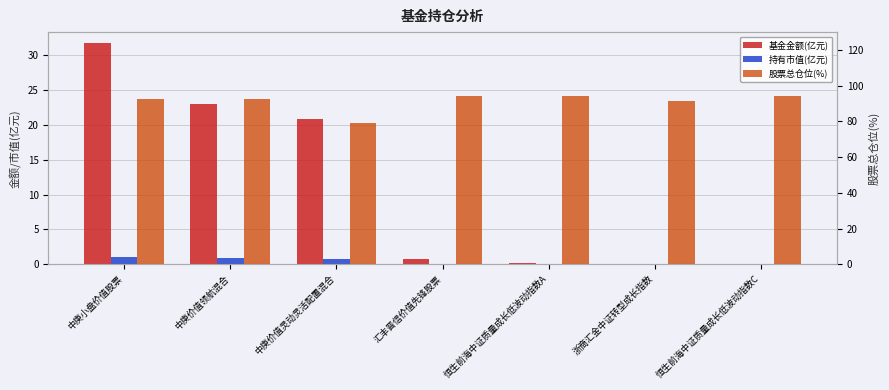

List the labels in order of 基金金额(亿元) value, smallest first.

恒生前海中证质量成长低波动指数C, 浙商汇金中证转型成长指数, 恒生前海中证质量成长低波动指数A, 汇丰晋信价值先锋股票, 中庚价值灵动灵活配置混合, 中庚价值领航混合, 中庚小盘价值股票